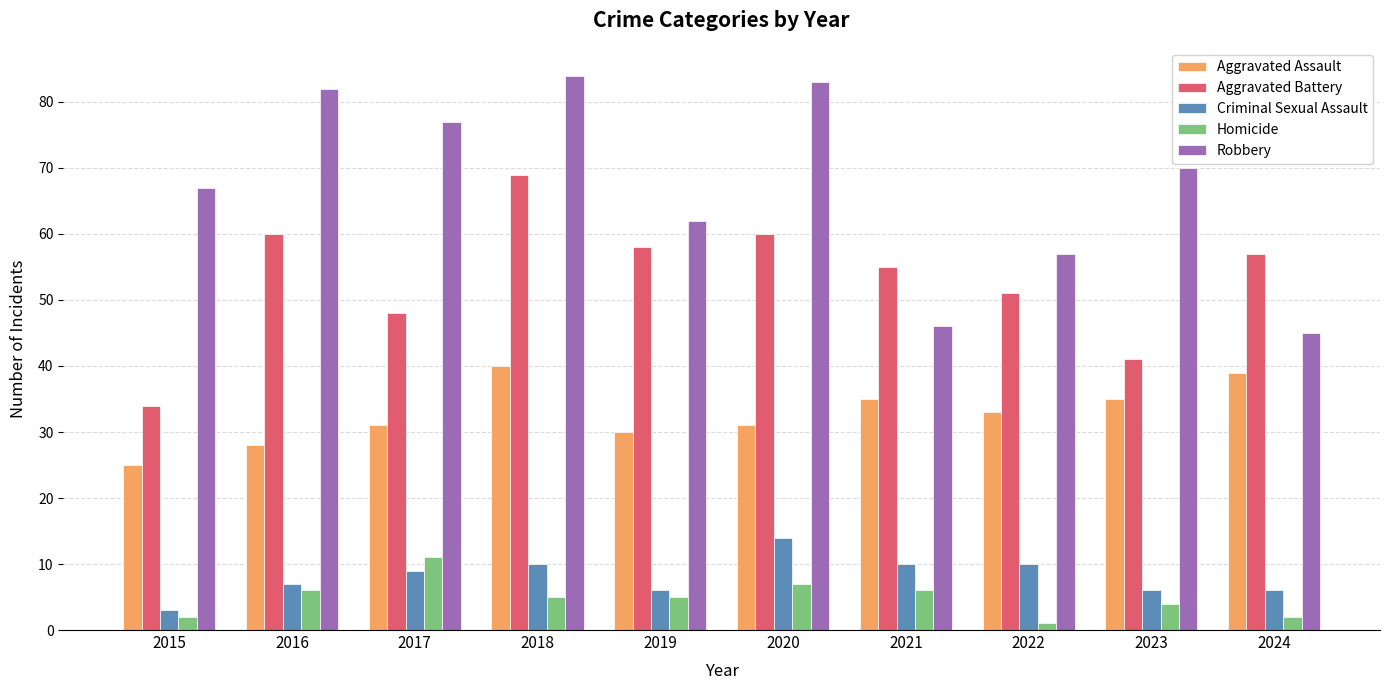

Reading right to left, transcribe all the data shown in this chart.

Aggravated Assault: 39	35	33	35	31	30	40	31	28	25
Aggravated Battery: 57	41	51	55	60	58	69	48	60	34
Criminal Sexual Assault: 6	6	10	10	14	6	10	9	7	3
Homicide: 2	4	1	6	7	5	5	11	6	2
Robbery: 45	70	57	46	83	62	84	77	82	67